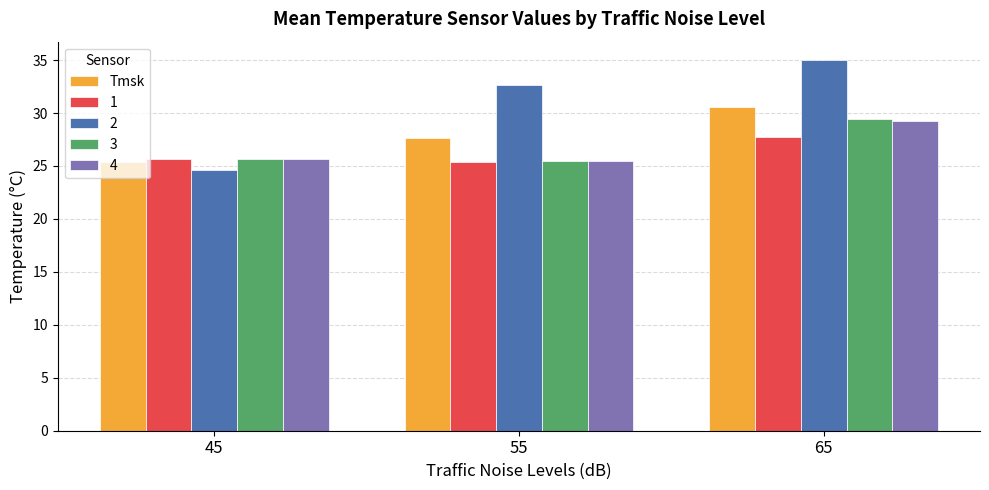

What is the difference between the highest and lowest values at 55?

7.4